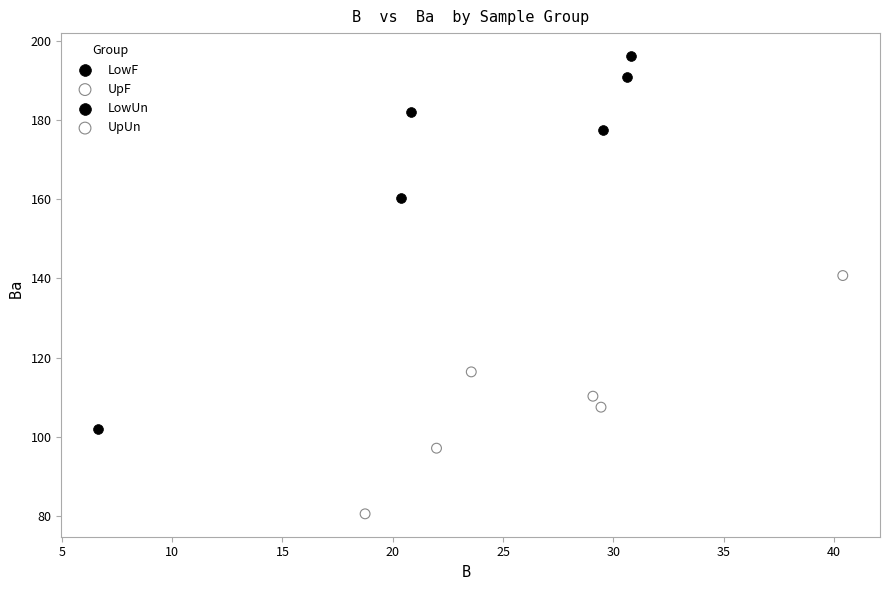

Which series contains the highest Y value?

LowF